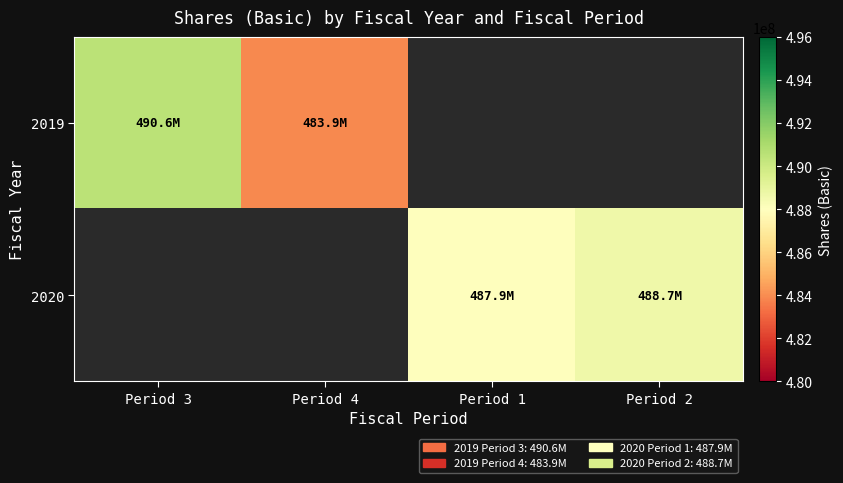

The value of 2019 at Period 3 is 490562179.0. True or false?

True